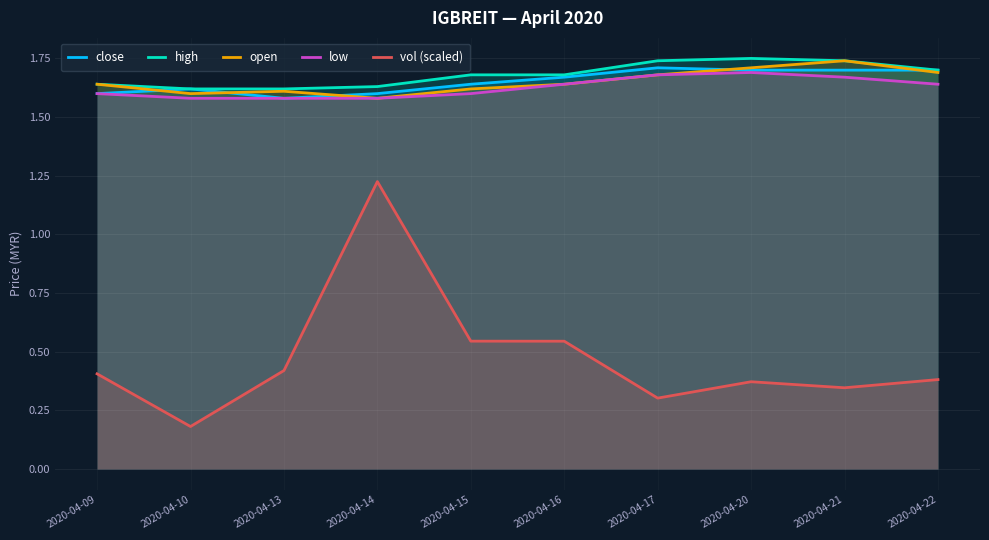

Does the chart display data point markers on the line(s)?

No